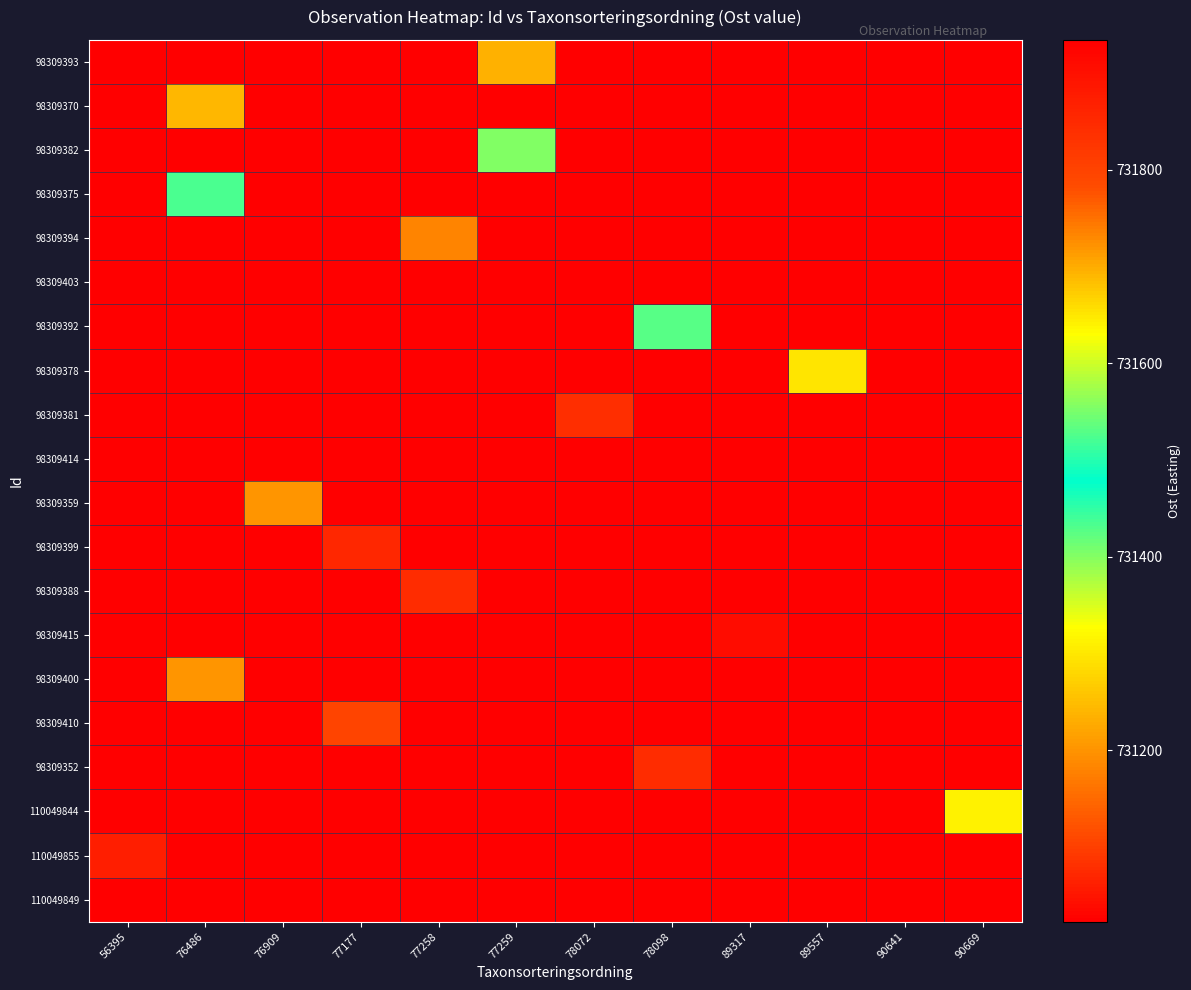

List the series in order of their peak value, highest first.

110049849, 110049855, 98309399, 98309388, 98309352, 98309381, 98309410, 98309359, 98309400, 98309370, 98309378, 110049844, 98309375, 98309392, 98309382, 98309393, 98309394, 98309415, 98309403, 98309414